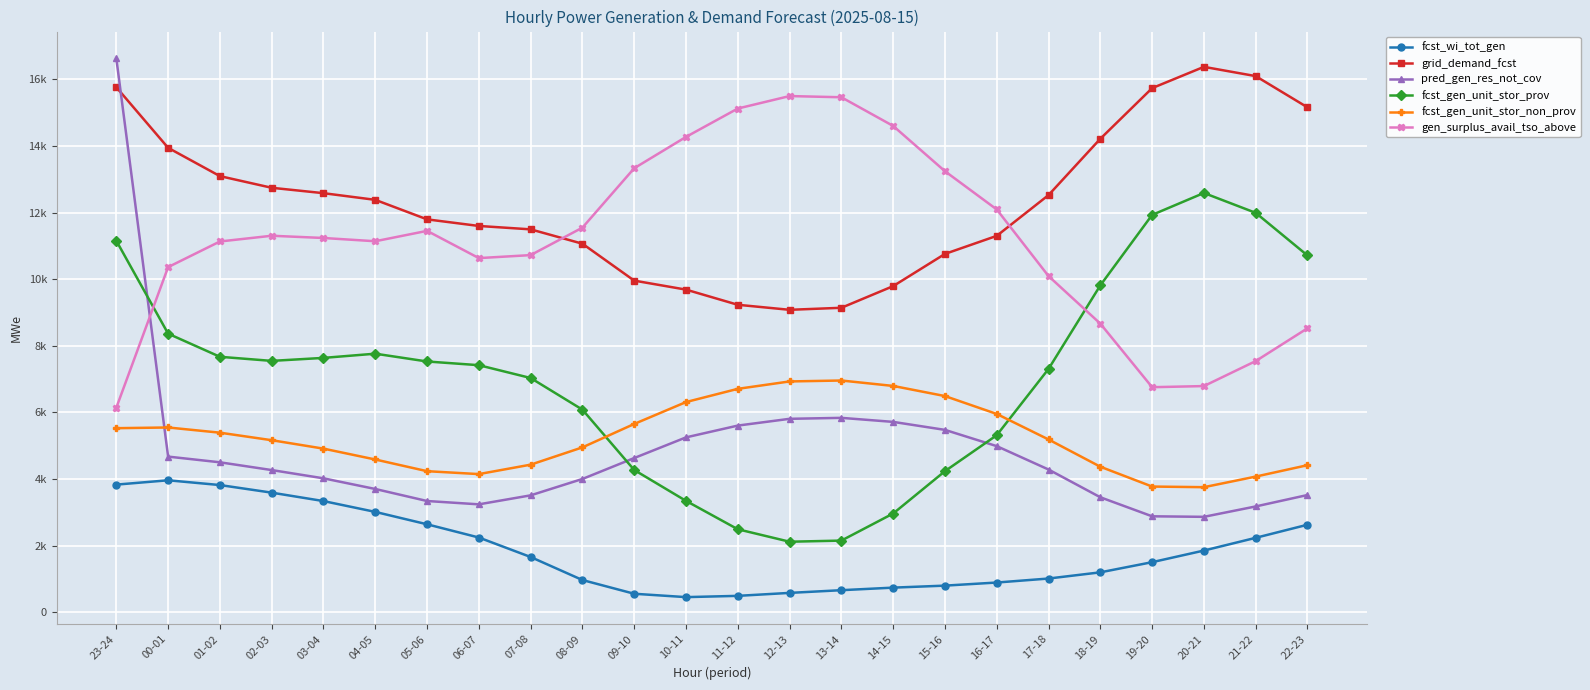

What are all the series names shown in the legend?

fcst_wi_tot_gen, grid_demand_fcst, pred_gen_res_not_cov, fcst_gen_unit_stor_prov, fcst_gen_unit_stor_non_prov, gen_surplus_avail_tso_above